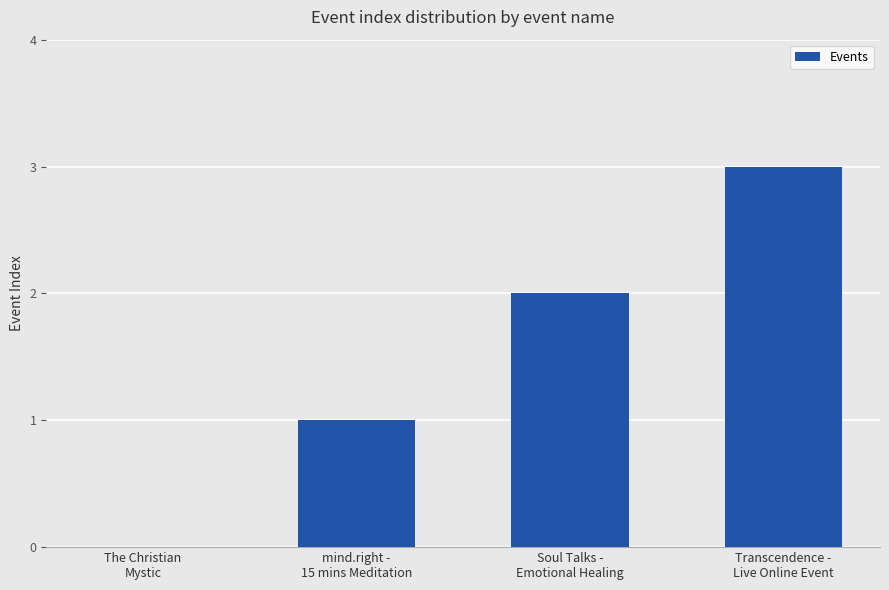

The value at Soul Talks -
Emotional Healing is 3. True or false?

False